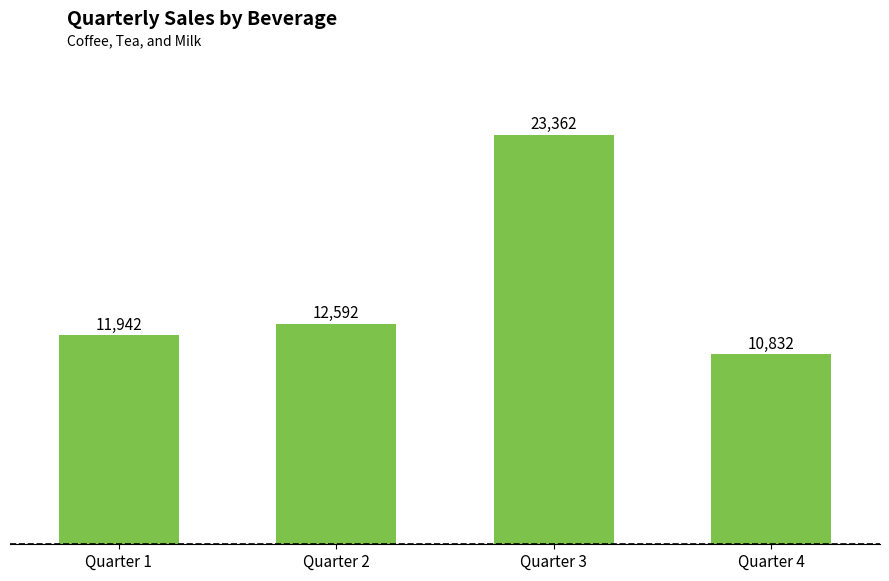

Rank the categories by value from highest to lowest.

Quarter 3, Quarter 2, Quarter 1, Quarter 4